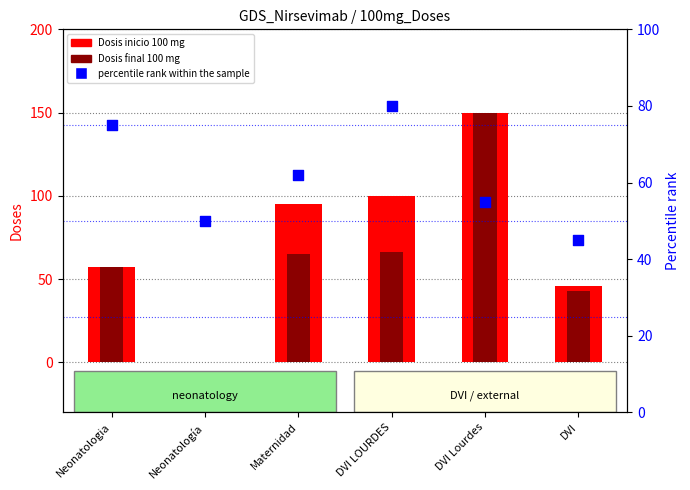

At how many categories does at least one series exceed 56?

4